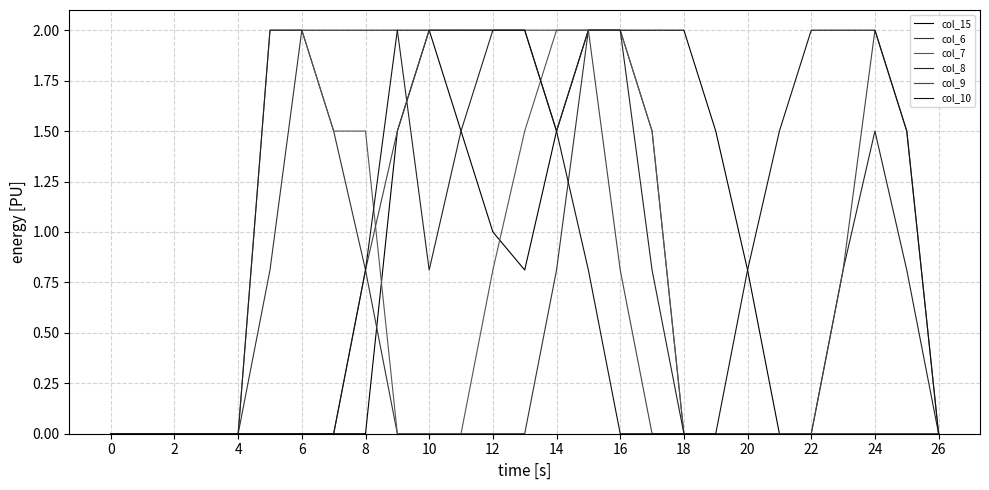

True or false: col_9 and col_7 intersect in this chart.

True